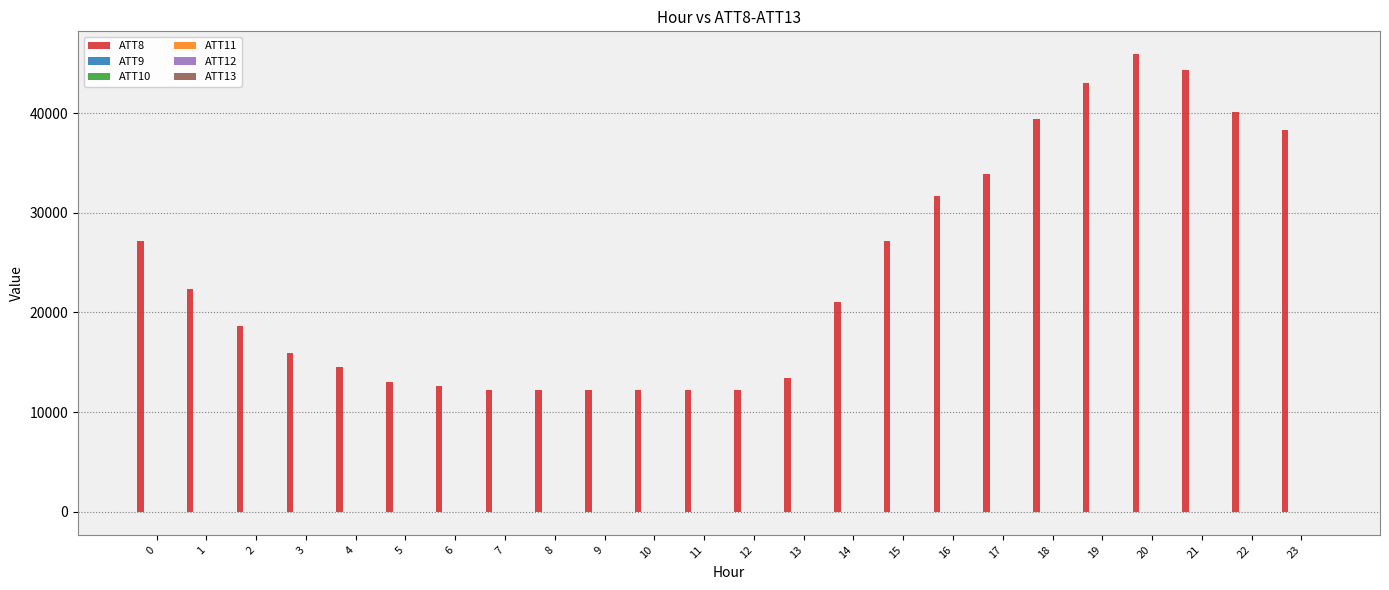

What is the greatest value displayed?

45900.0